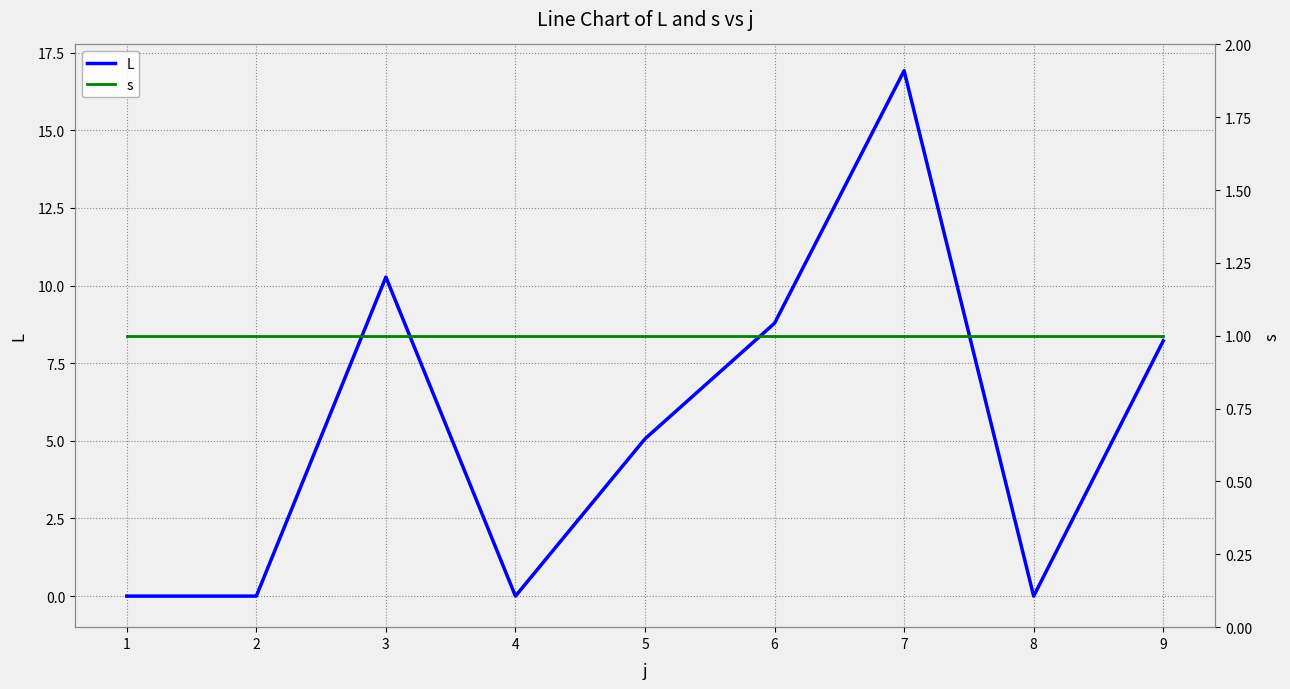

True or false: s has a value of 1.6 at 2.

False